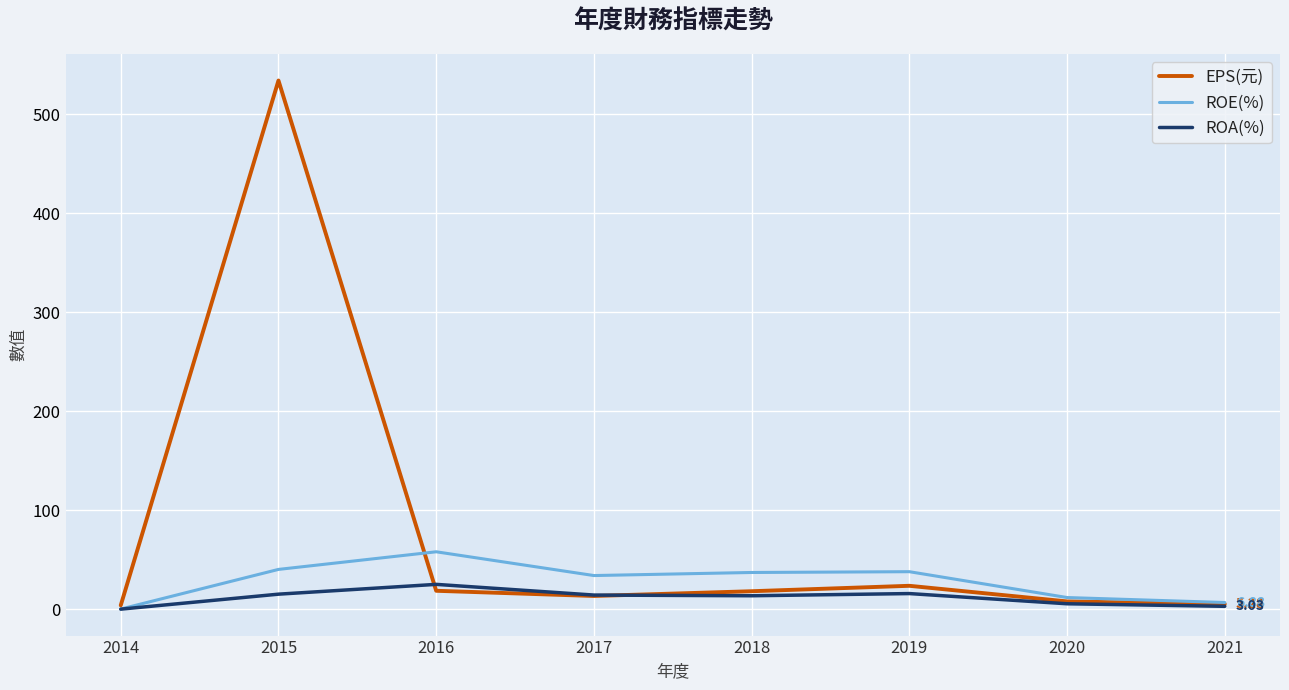

Where does the ROE(%) series first go above 37?

2015